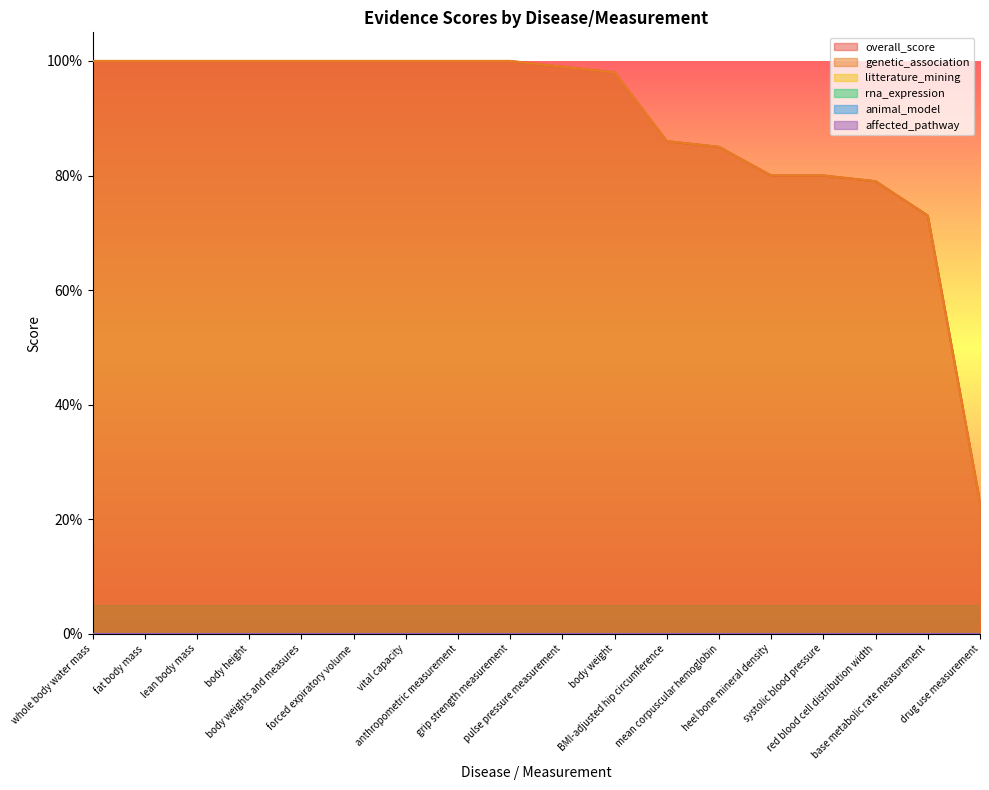

Reading left to right, extract all data points from this chart.

overall_score: 1.0	1.0	1.0	1.0	1.0	1.0	1.0	1.0	1.0	1.0	1.0	0.9	0.8	0.8	0.8	0.8	0.7	0.2
genetic_association: 1.0	1.0	1.0	1.0	1.0	1.0	1.0	1.0	1.0	1.0	1.0	0.9	0.8	0.8	0.8	0.8	0.7	0.2
litterature_mining: 0.0	0.0	0.0	0.0	0.0	0.0	0.0	0.0	0.0	0.0	0.0	0.0	0.0	0.0	0.0	0.0	0.0	0.0
rna_expression: 0.0	0.0	0.0	0.0	0.0	0.0	0.0	0.0	0.0	0.0	0.0	0.0	0.0	0.0	0.0	0.0	0.0	0.0
animal_model: 0.0	0.0	0.0	0.0	0.0	0.0	0.0	0.0	0.0	0.0	0.0	0.0	0.0	0.0	0.0	0.0	0.0	0.0
affected_pathway: 0.0	0.0	0.0	0.0	0.0	0.0	0.0	0.0	0.0	0.0	0.0	0.0	0.0	0.0	0.0	0.0	0.0	0.0